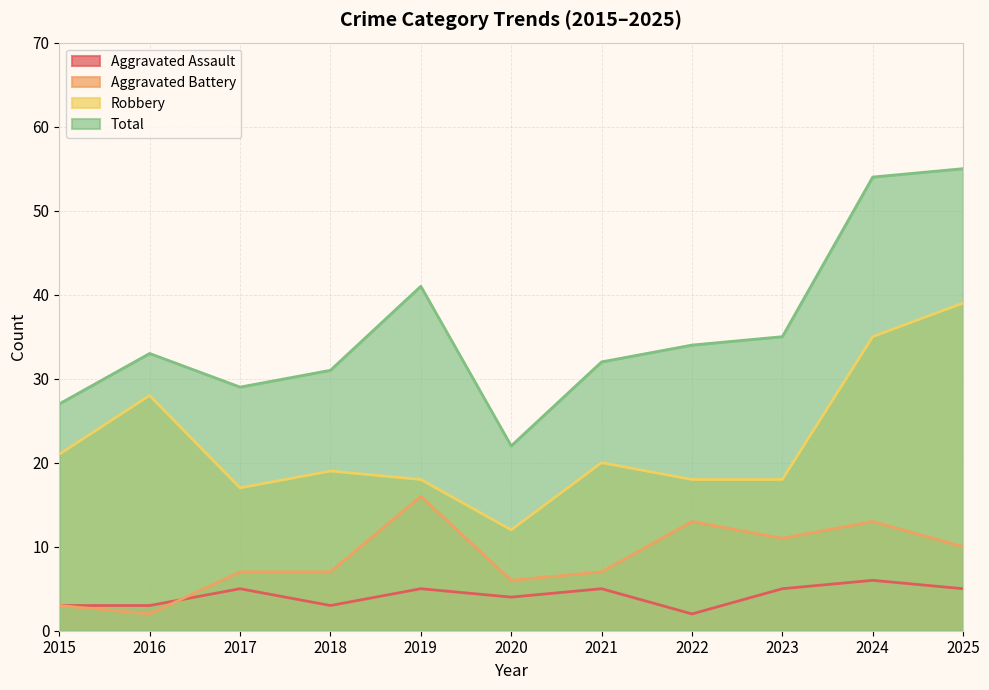

At 2017, list the series in order from largest to smallest.

Total, Robbery, Aggravated Battery, Aggravated Assault